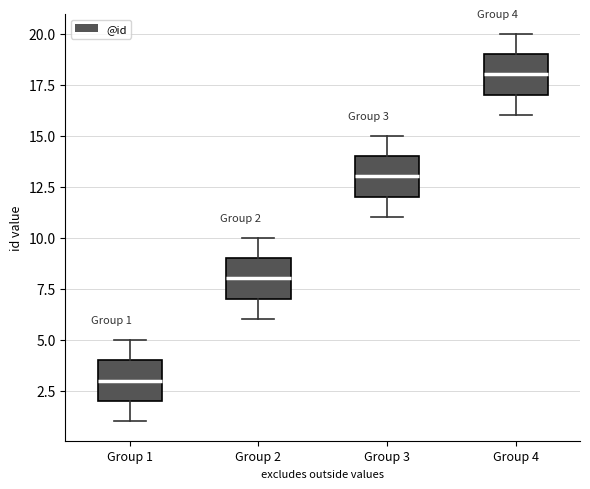

Which box has the highest median line?

Group 4